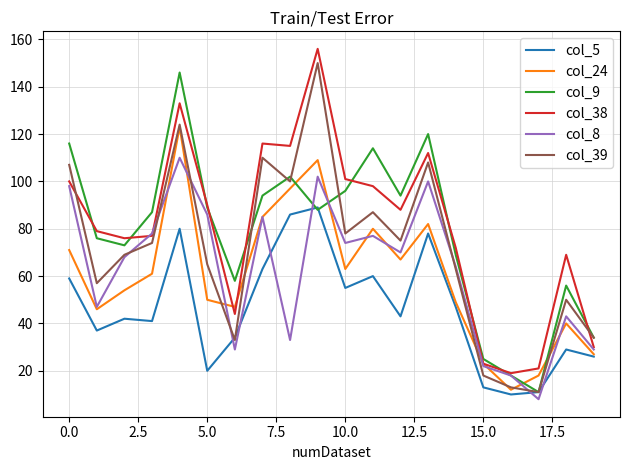

True or false: col_5 and col_38 intersect in this chart.

False